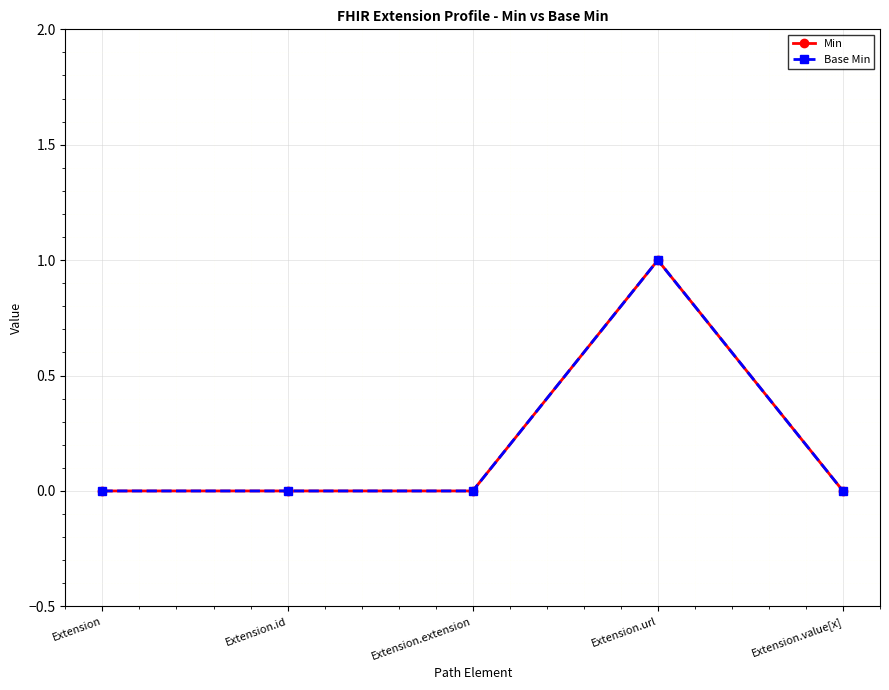

Does the chart have visible grid lines?

Yes